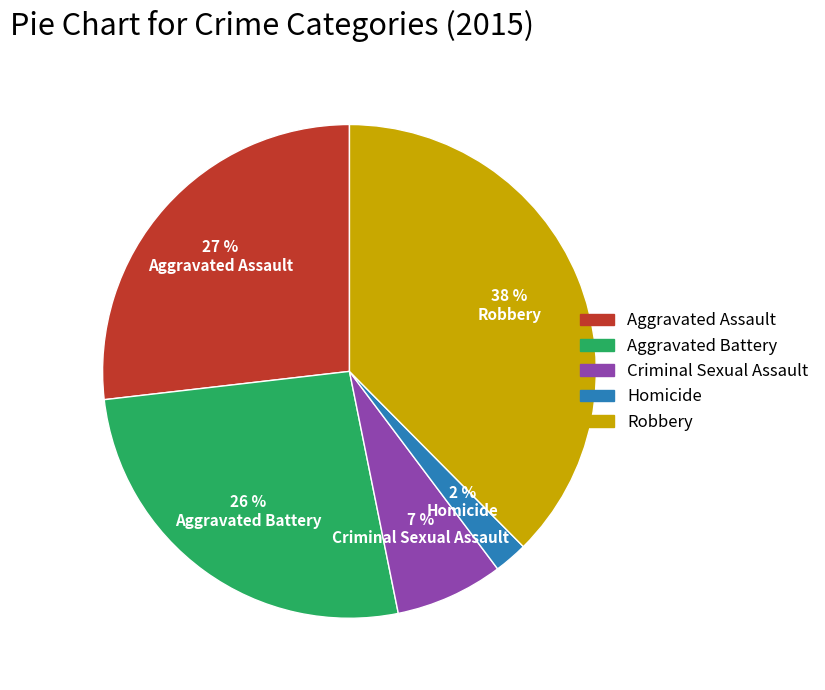

What percentage is the Aggravated Battery slice, to the nearest percent?

26%